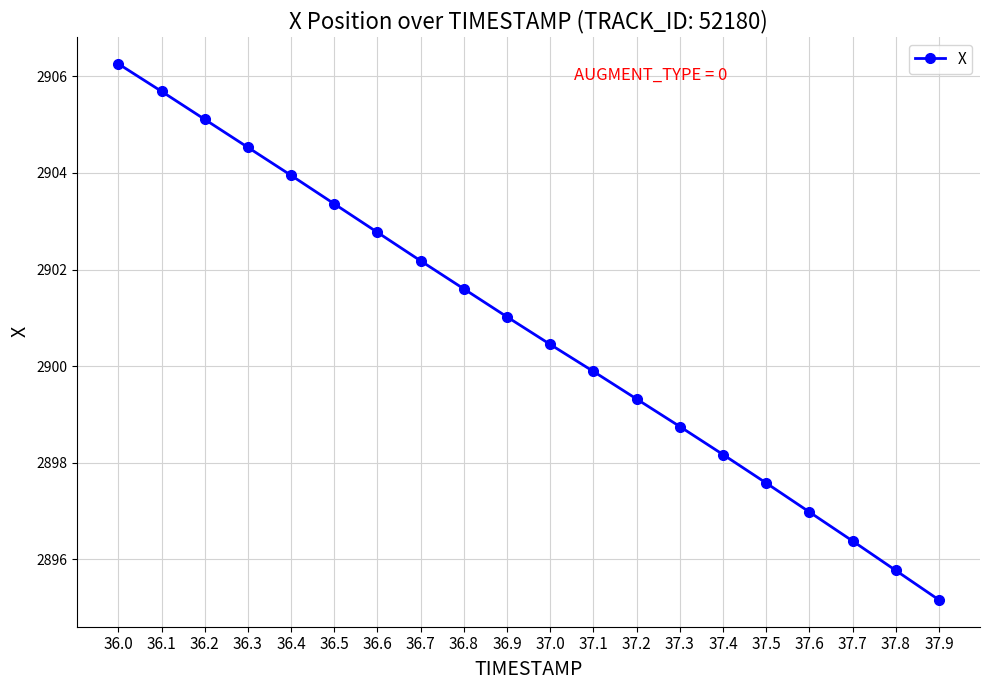

What is the ratio of the value at 37.8 to the value at 37.4?

1.0